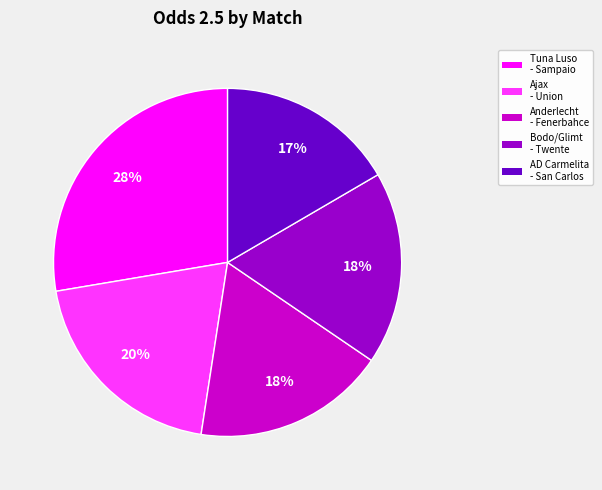

To the nearest percent, what is the average slice percentage?

20%